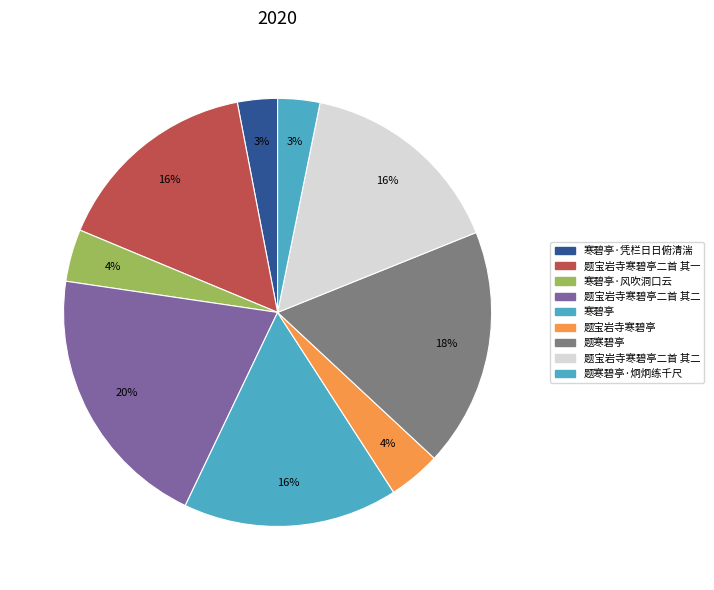

Which slice is the smallest?

寒碧亭·凭栏日日俯清湍